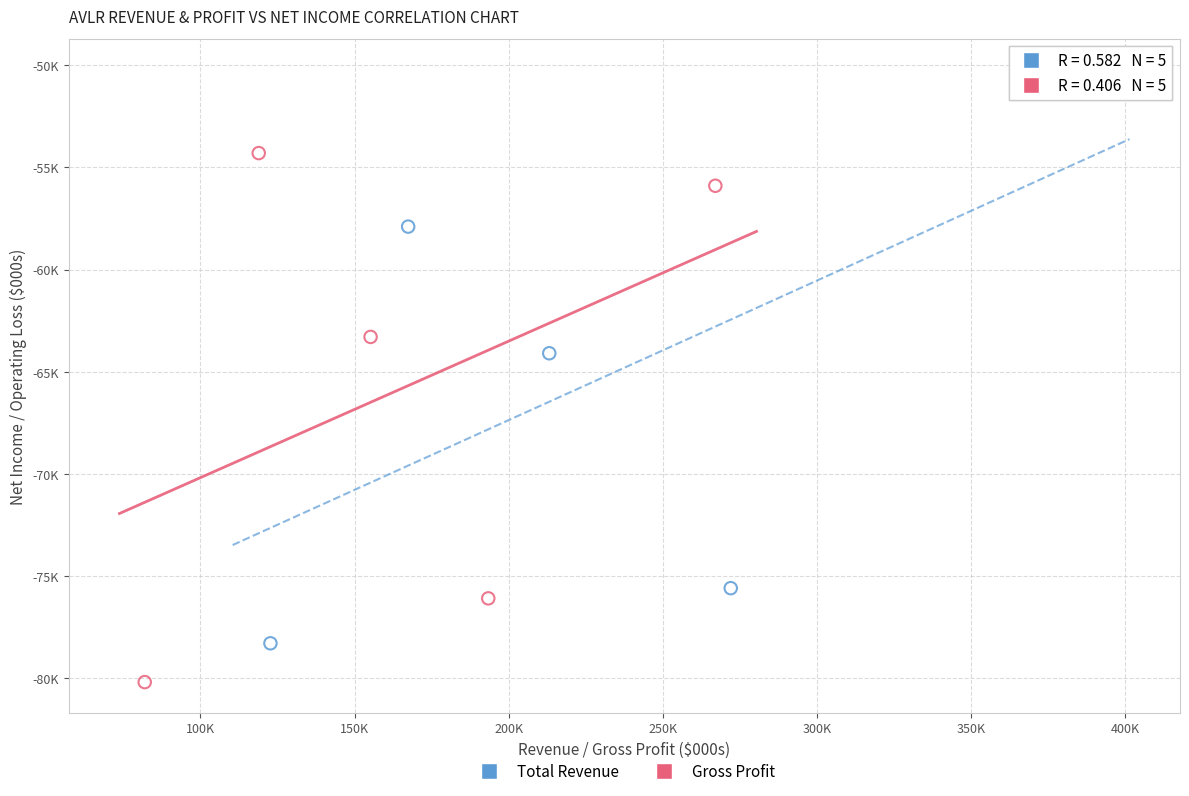

What are all the series names shown in the legend?

Total Revenue, Gross Profit